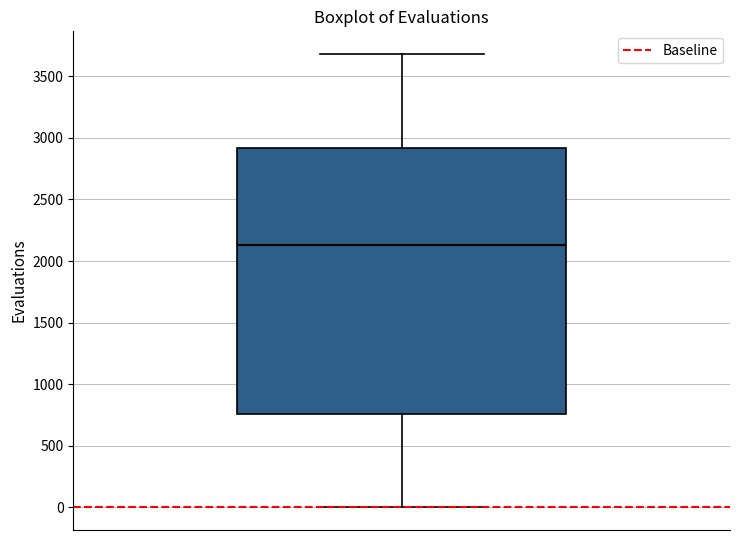

Transcribe this box plot: give where the median line is, the range the box spans, and where the two whiskers end, as read against the y-axis. The values are not printed on the chart, so give them approximately, as read against the axis.

median 2150, box 750 to 2900, whiskers 0 to 3700